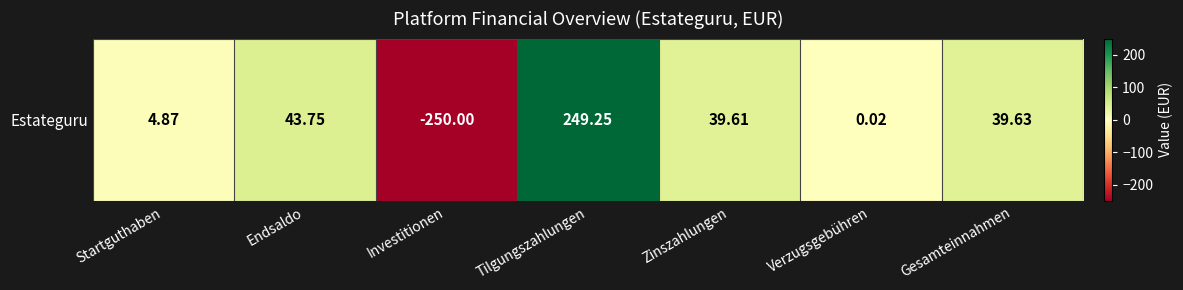

Read the value at Startguthaben.

4.9